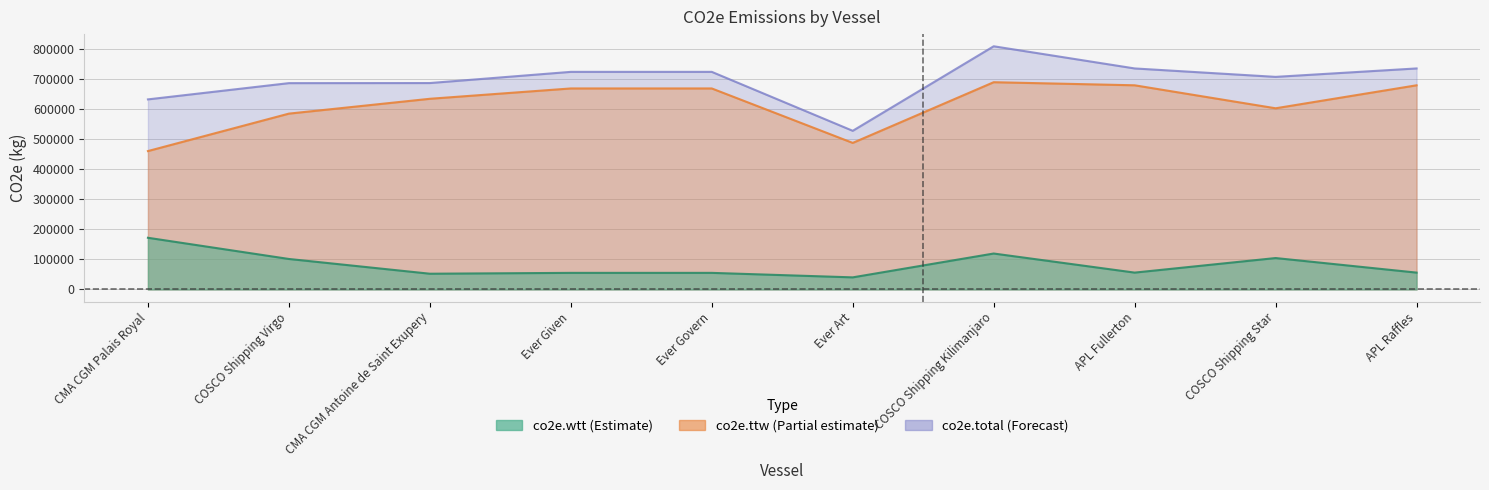

In co2e.ttw, how many points are higher than both neighbors (excluding endpoints)?

1